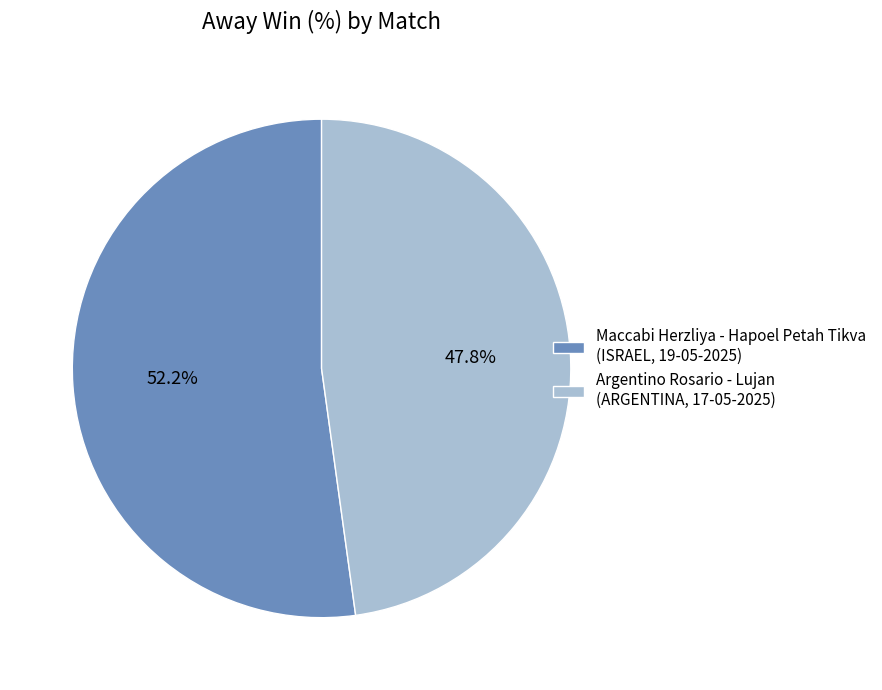

What percentage do Argentino Rosario - Lujan (ARGENTINA, 17-05-2025) and Maccabi Herzliya - Hapoel Petah Tikva (ISRAEL, 19-05-2025) together represent?

100.0%